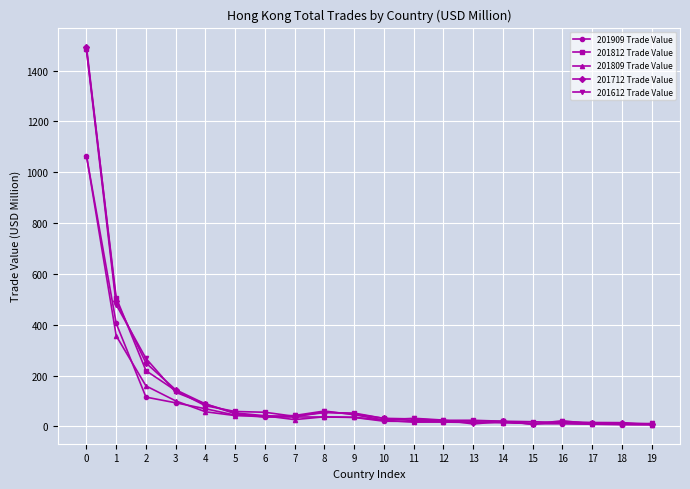

Is the value of 201712 Trade Value at 8 greater than the value of 201812 Trade Value at 19?

Yes